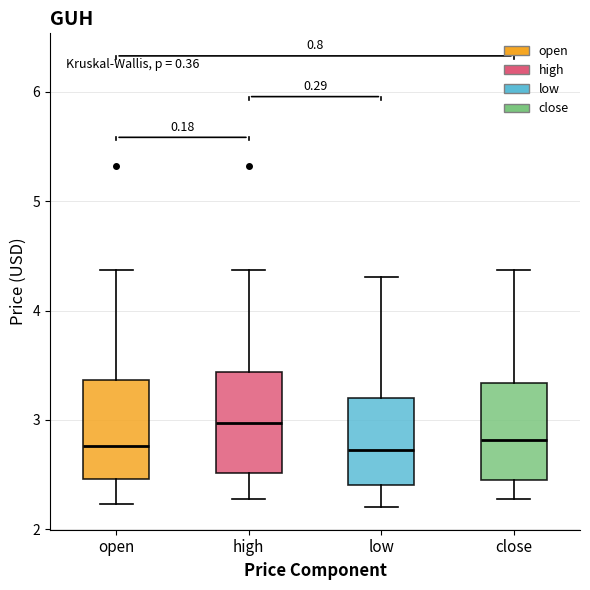

Where does the lower whisker of the box for high end on the y-axis? The values are not printed on the chart, so give them approximately, as read against the axis.

2.3